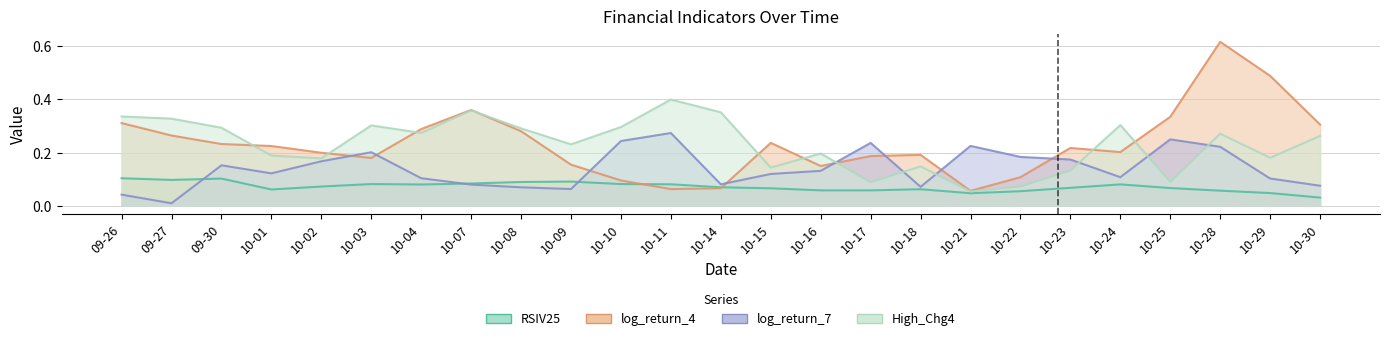

What is the total value across all series at 10-21?

0.4